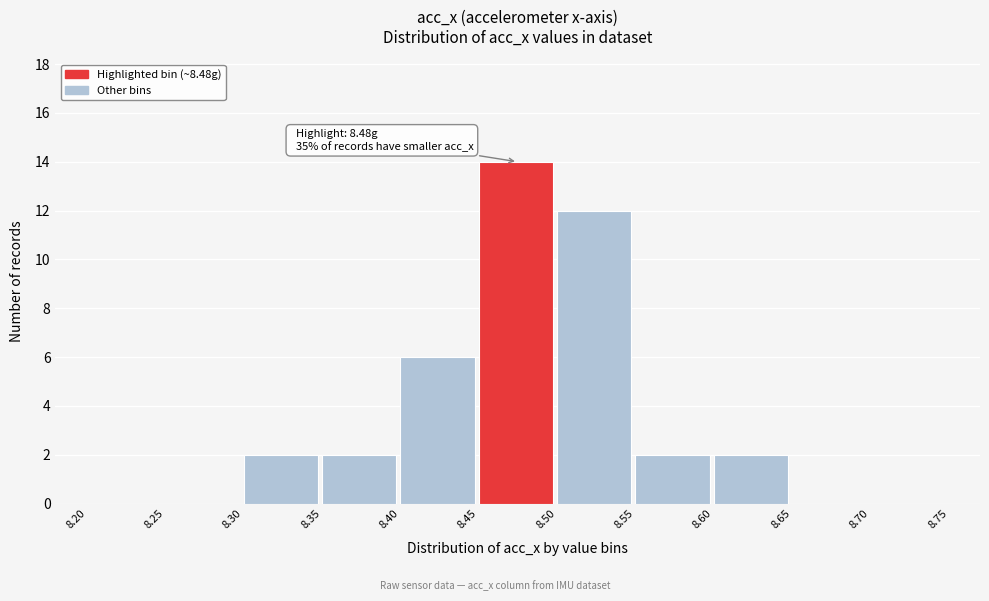

Which range on the x-axis has the tallest bar?

8.45 to 8.50